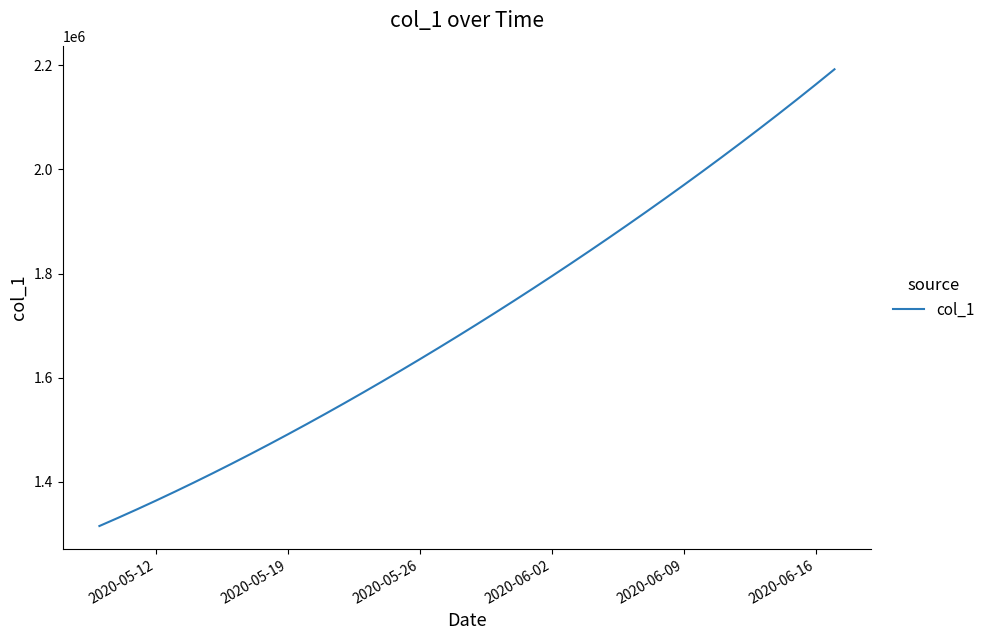

What is the greatest value displayed?

2192182.0